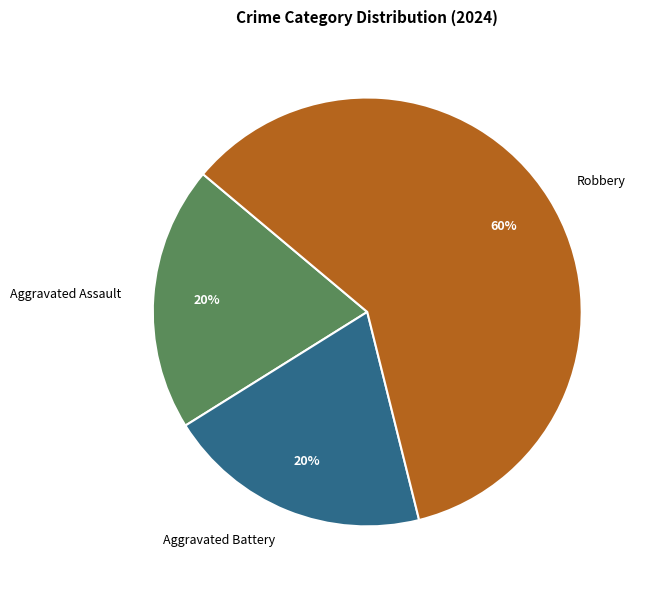

To the nearest percent, what is the combined percentage of Aggravated Battery and Aggravated Assault?

40%